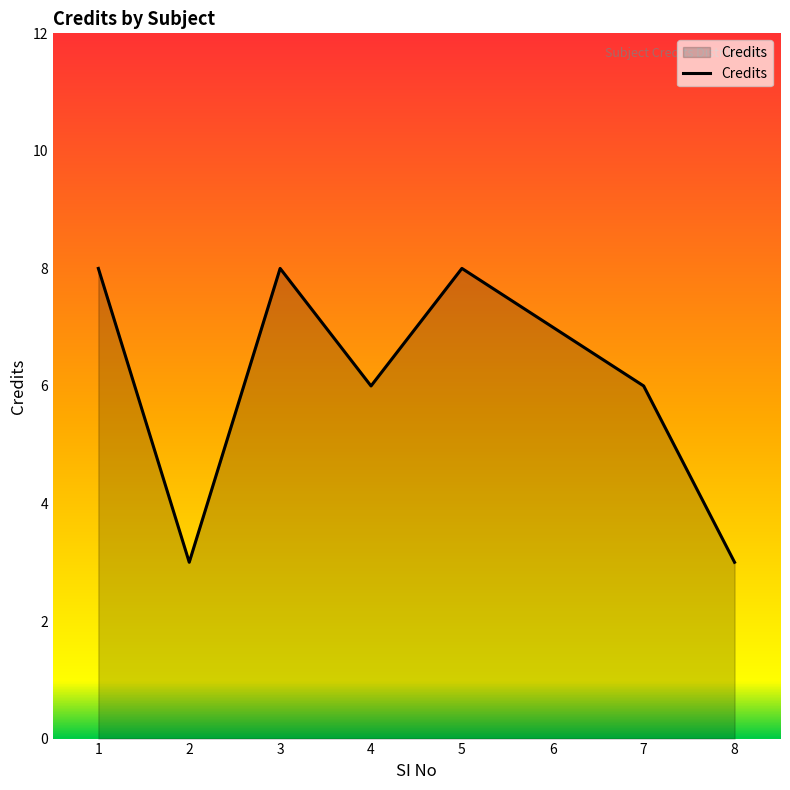

How many lines are shown in the chart?

1